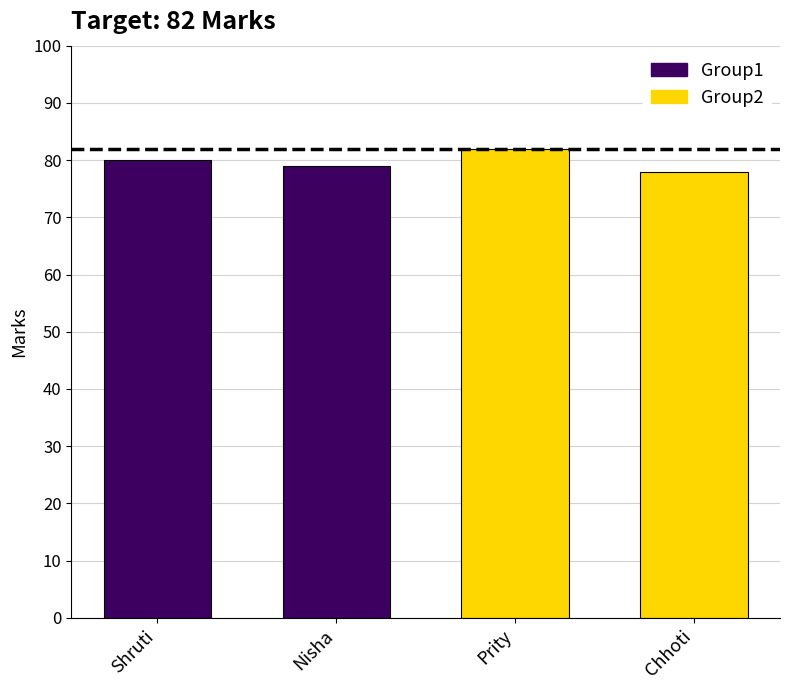

List the labels in order of value, largest first.

Prity, Shruti, Nisha, Chhoti